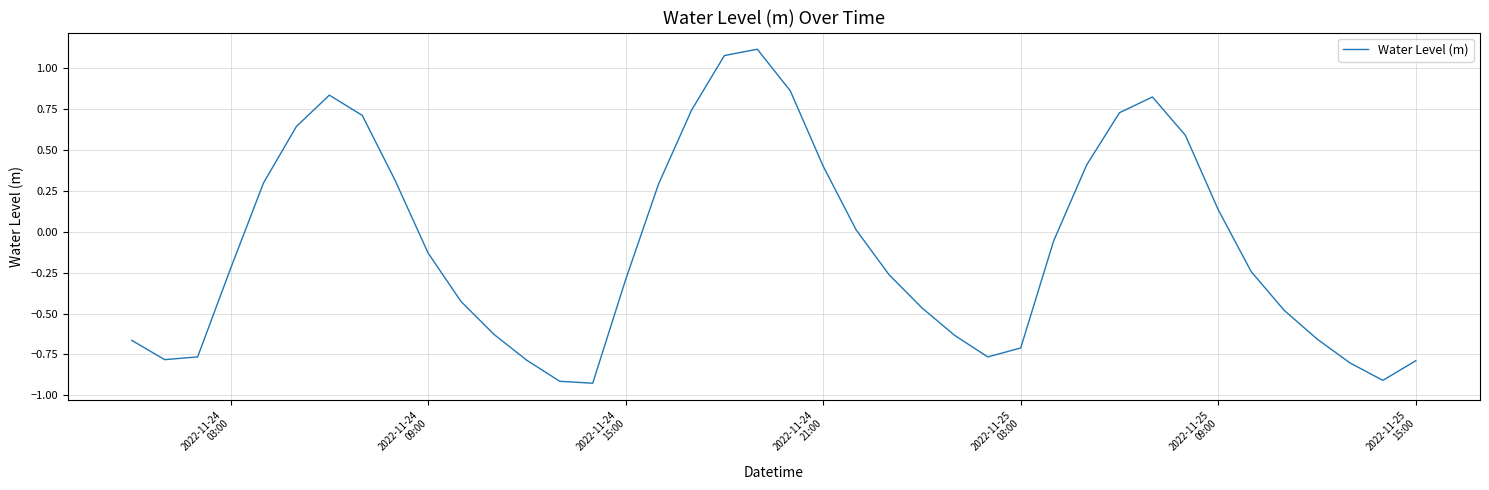

What is the difference between the maximum and minimum values?

2.0